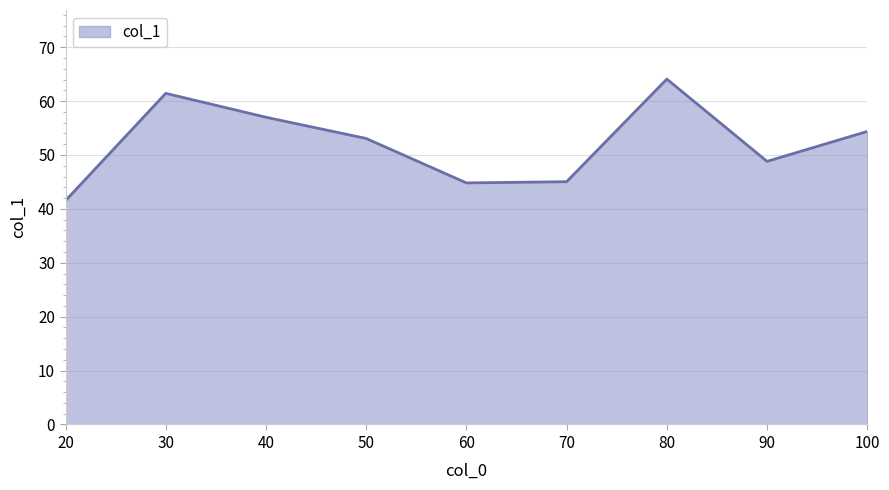

What is the difference between the maximum and minimum values?

22.6